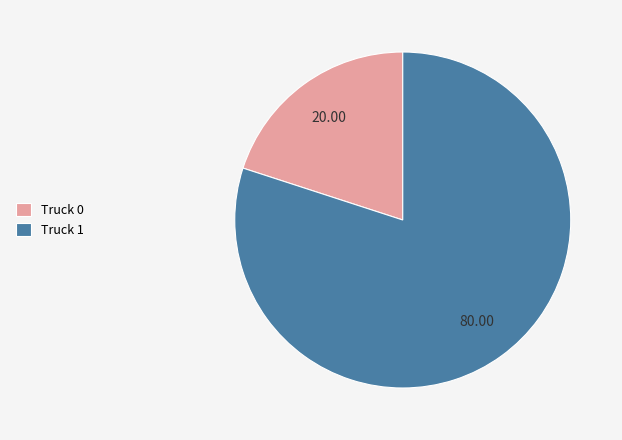

Does Truck 0 represent more than half of the total?

No